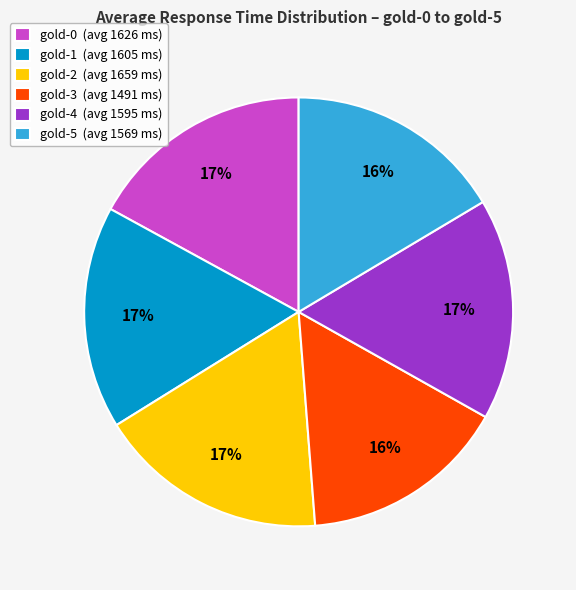

To the nearest percent, what is the combined percentage of gold-4 and gold-2?

34%